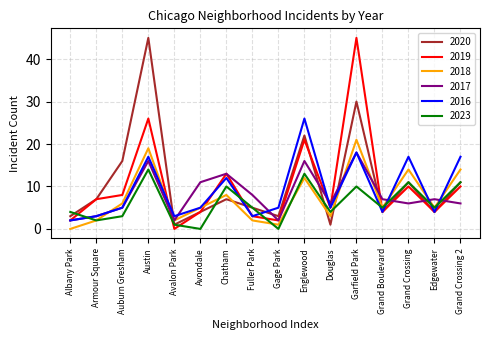

Count the number of categories in the chart.

16